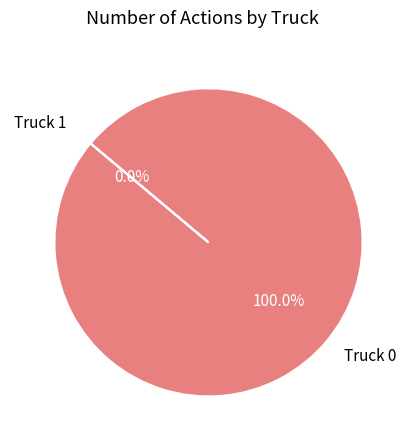

The Truck 0 slice represents 100% of the pie. True or false?

True